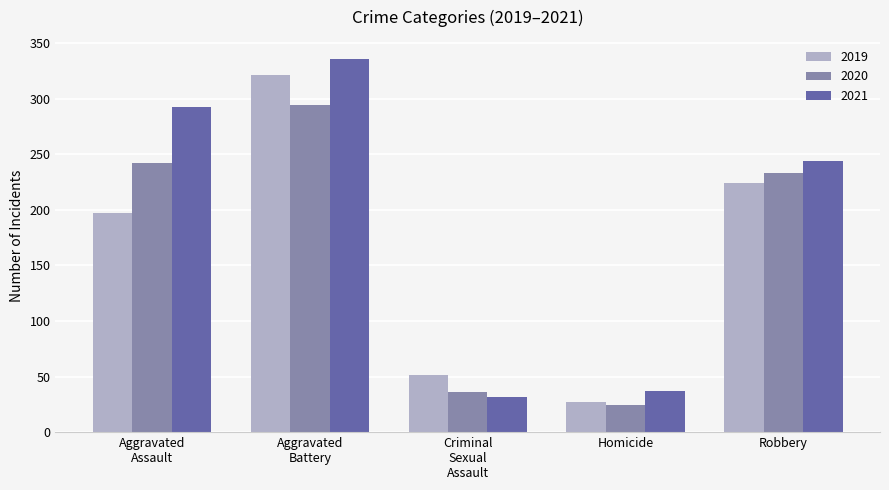

At which label is 2020 closest to 159?

Robbery